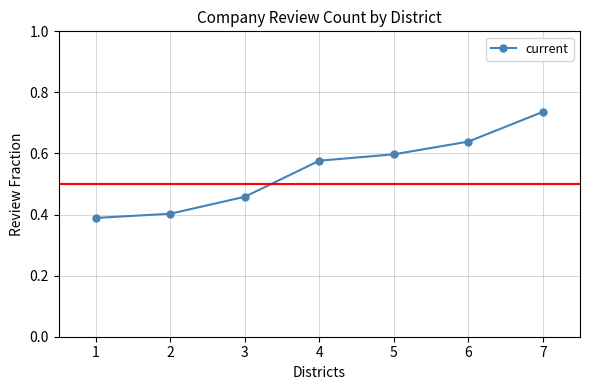

Is it true that the value at 4 is 1.0?

False